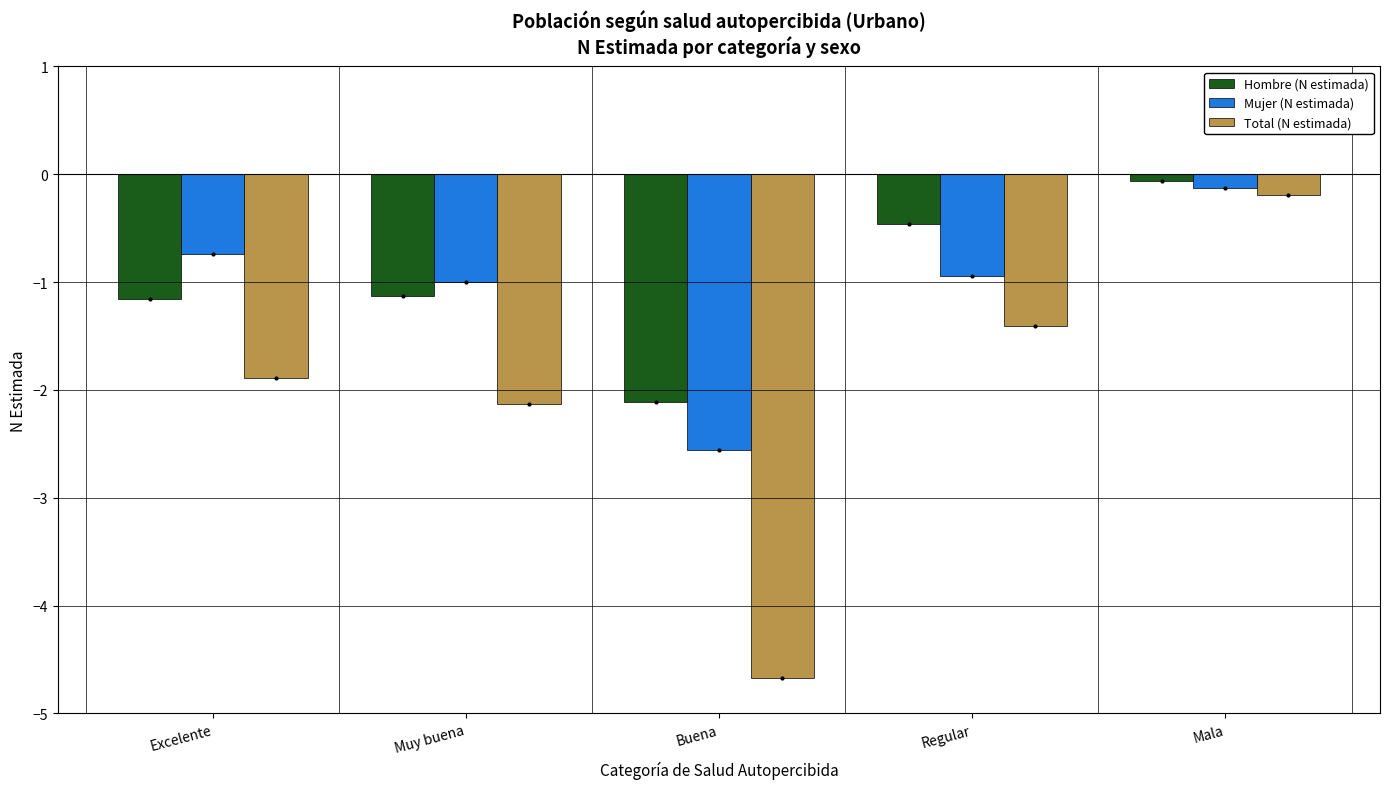

Which series has the largest range (max minus min)?

Total (N estimada)